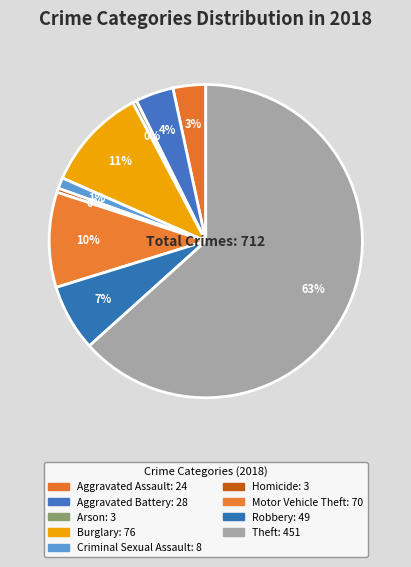

How many slices are in this pie chart?

9